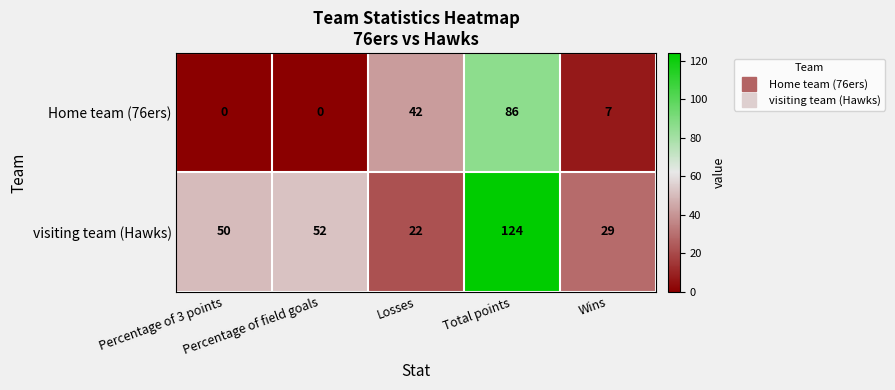

What is the difference between the highest and lowest values at Total points?

38